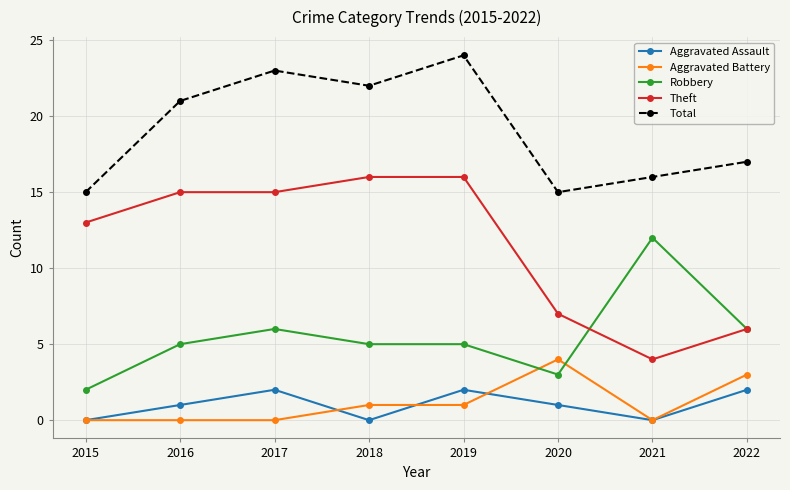

What is the average value of the Robbery series?

6